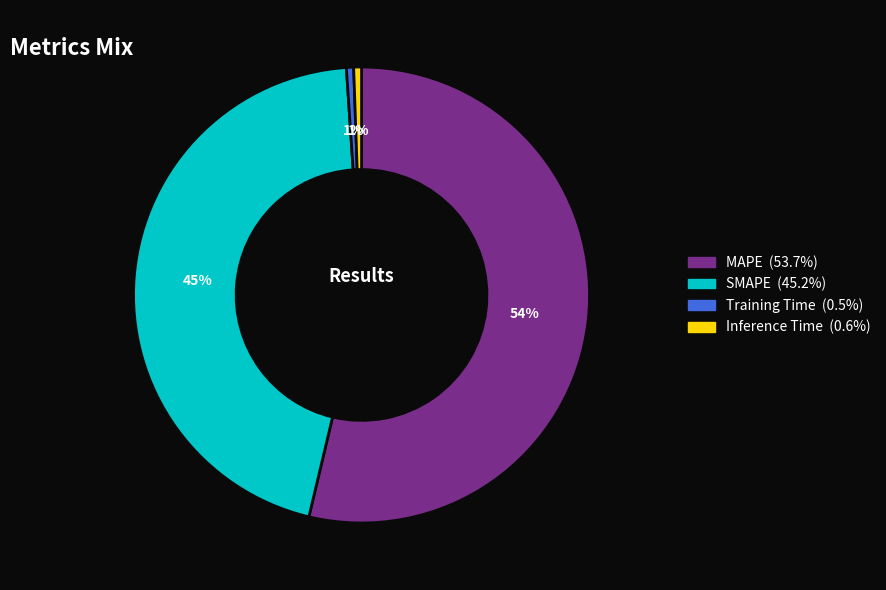

Combined, do Training Time and MAPE account for over 50%?

Yes